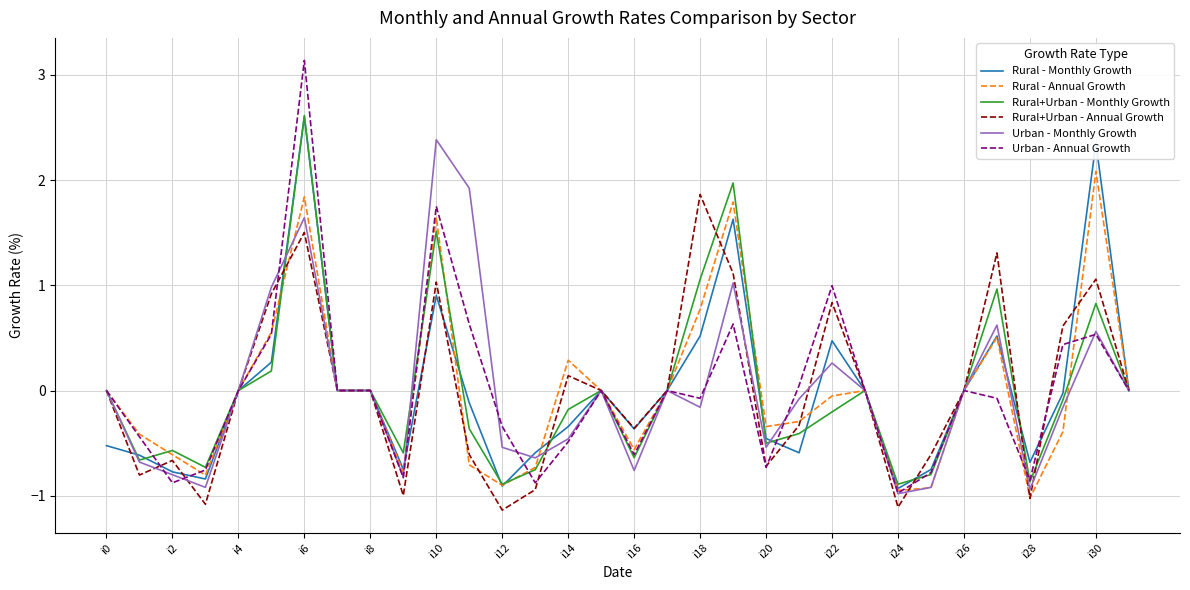

How many categories are shown in the chart?

32